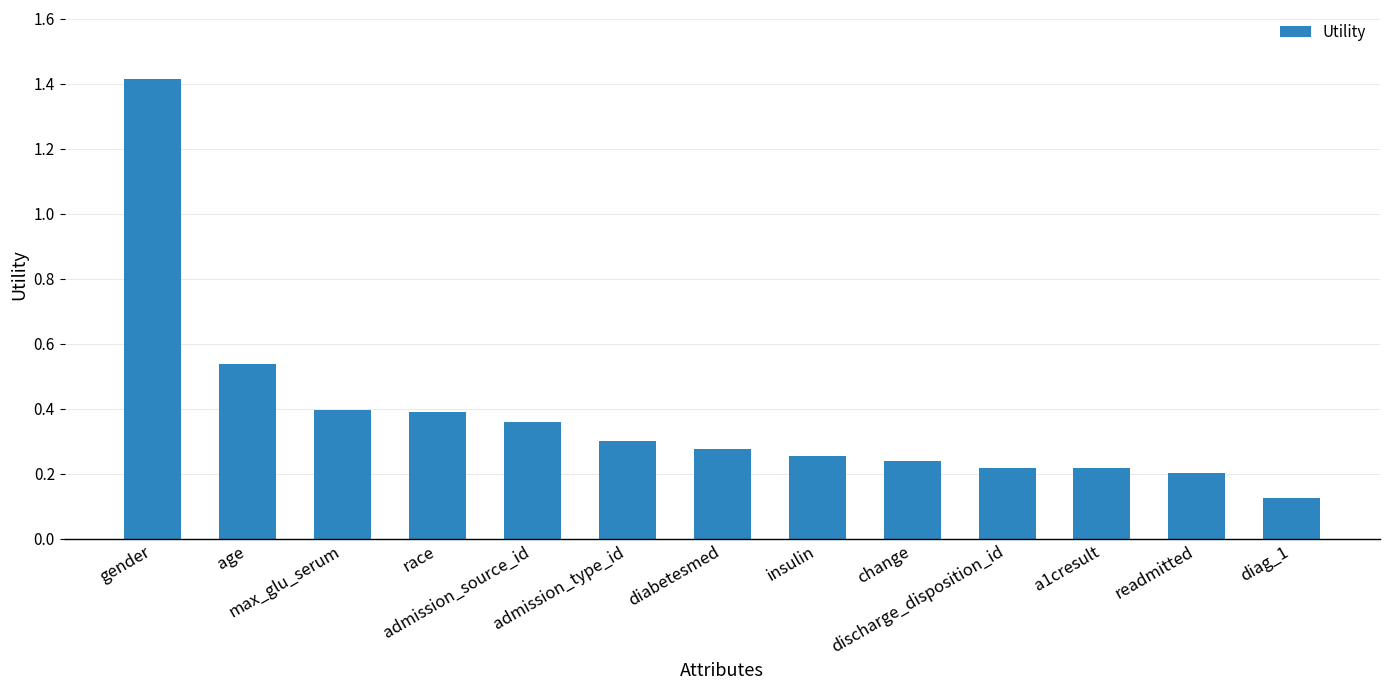

What is the difference between the maximum and minimum values?

1.3